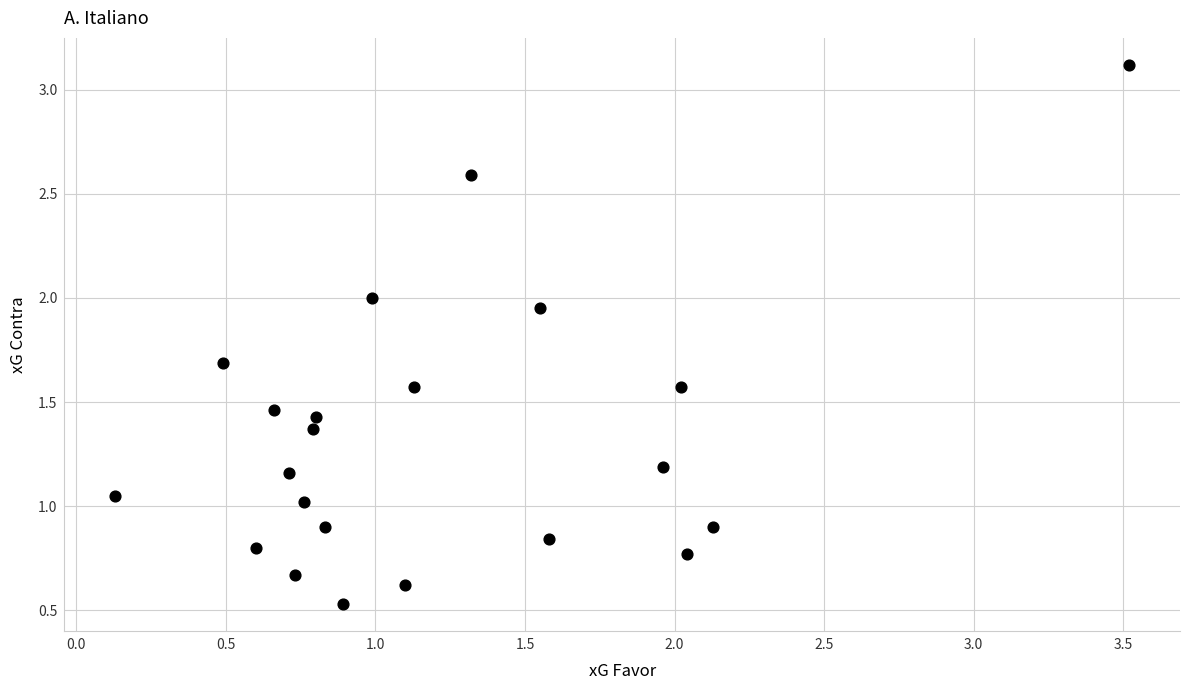

What is the range of Y values (max minus min)?

2.6